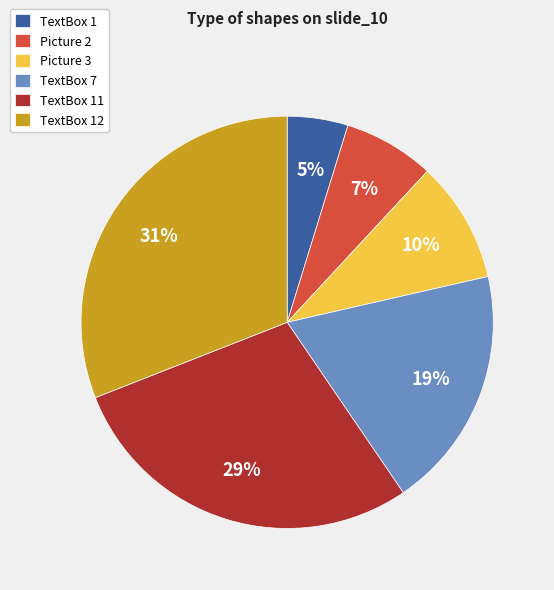

True or false: TextBox 1 accounts for 5% of the total.

True